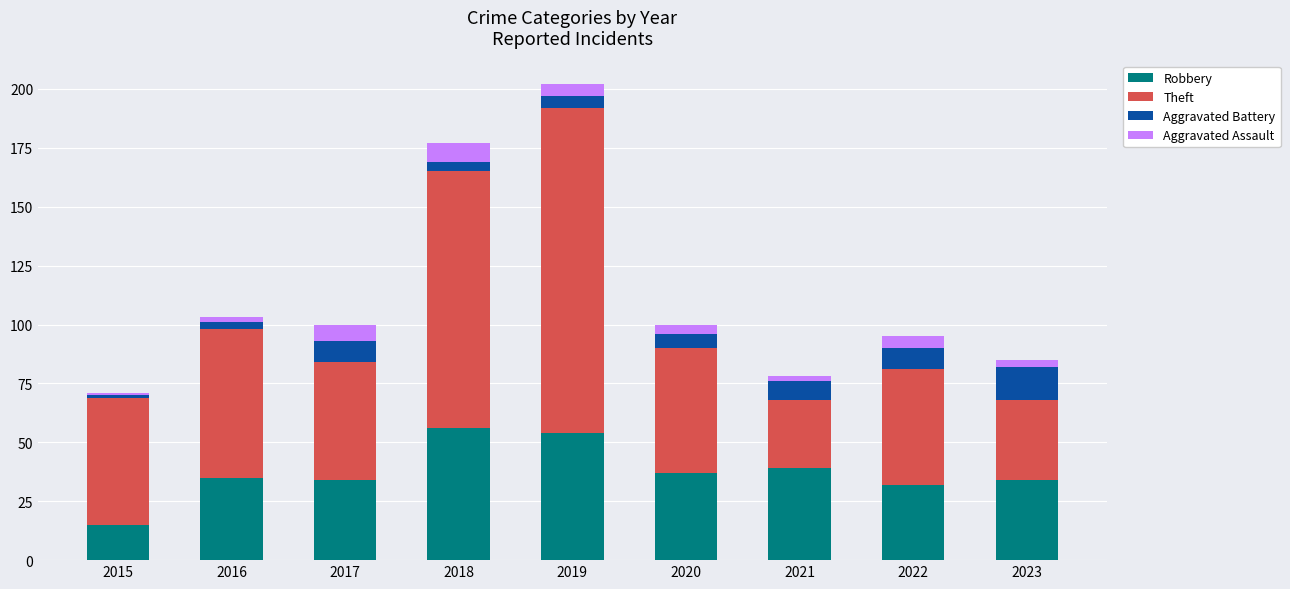

What is the difference between the maximum and minimum values in the Robbery series?

41